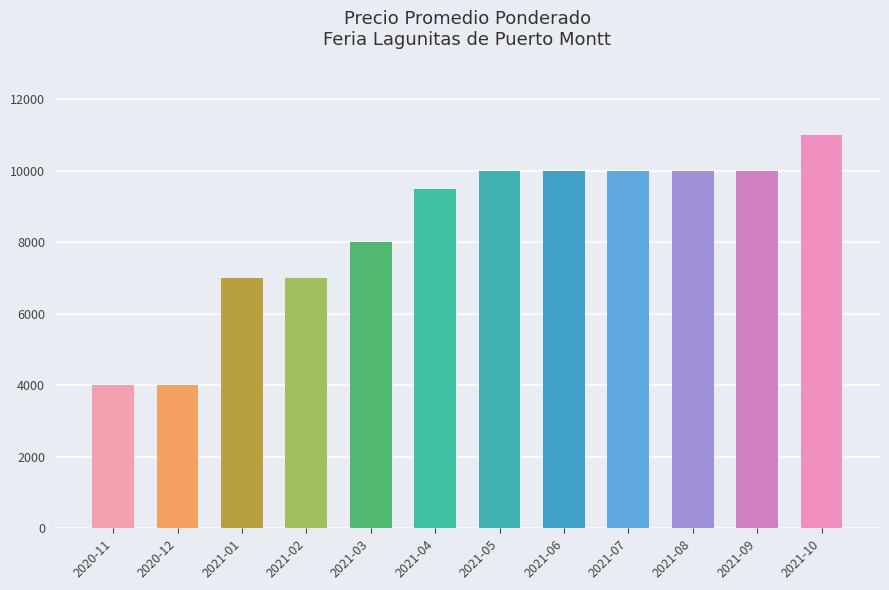

Reading left to right, list all the values displayed in this chart.

4000	4000	7000	7000	8000	9500	10000	10000	10000	10000	10000	11000